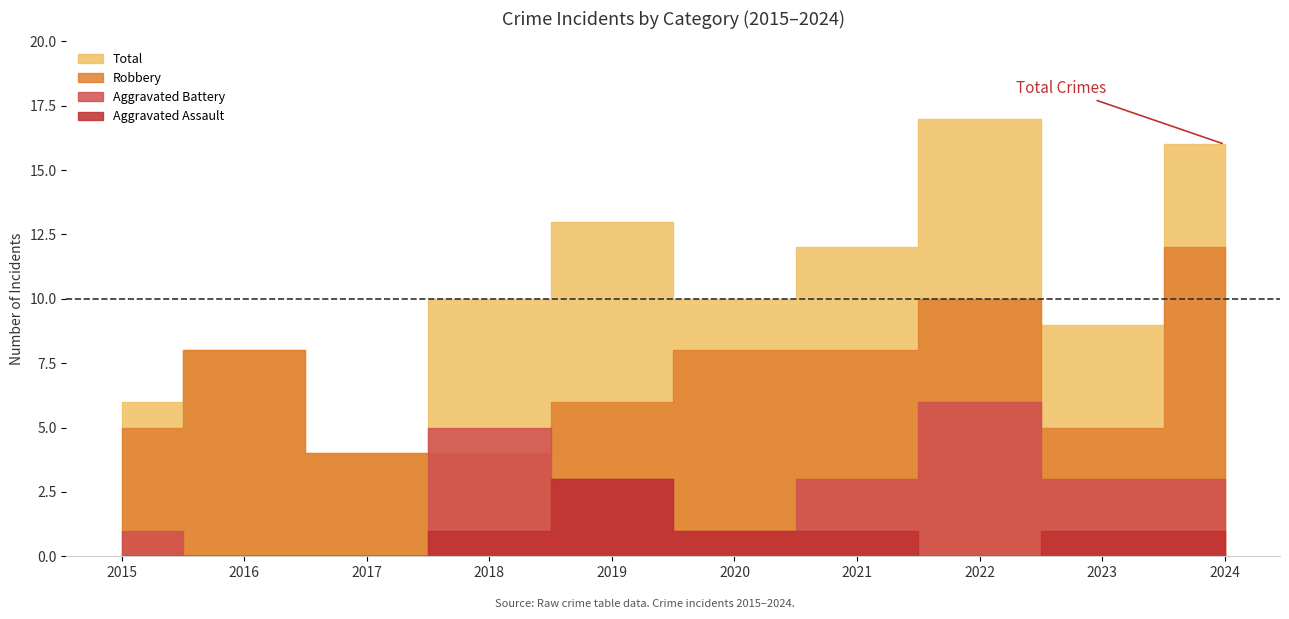

How many series are shown in this chart?

4